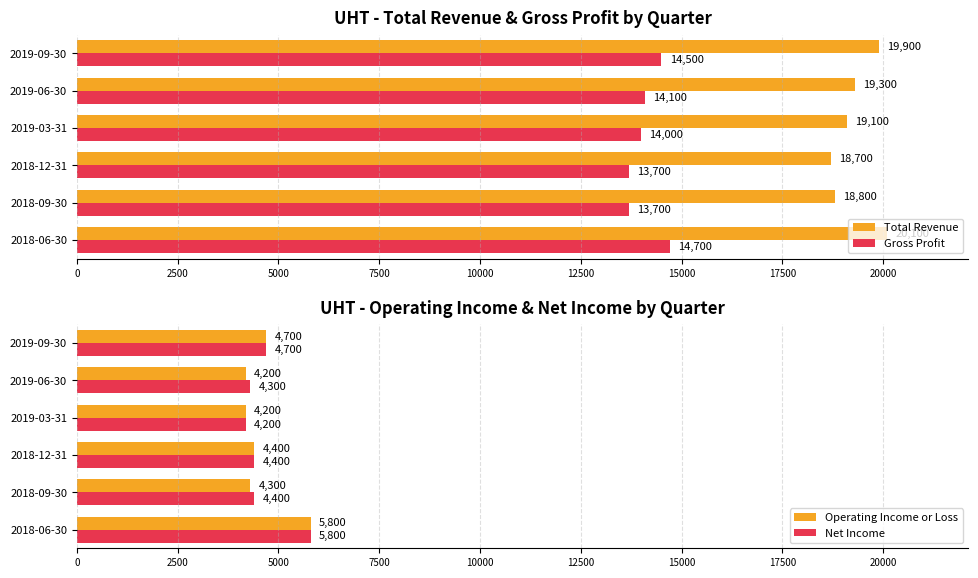

True or false: Operating Income or Loss has a value of 1854 at 2019-09-30.

False